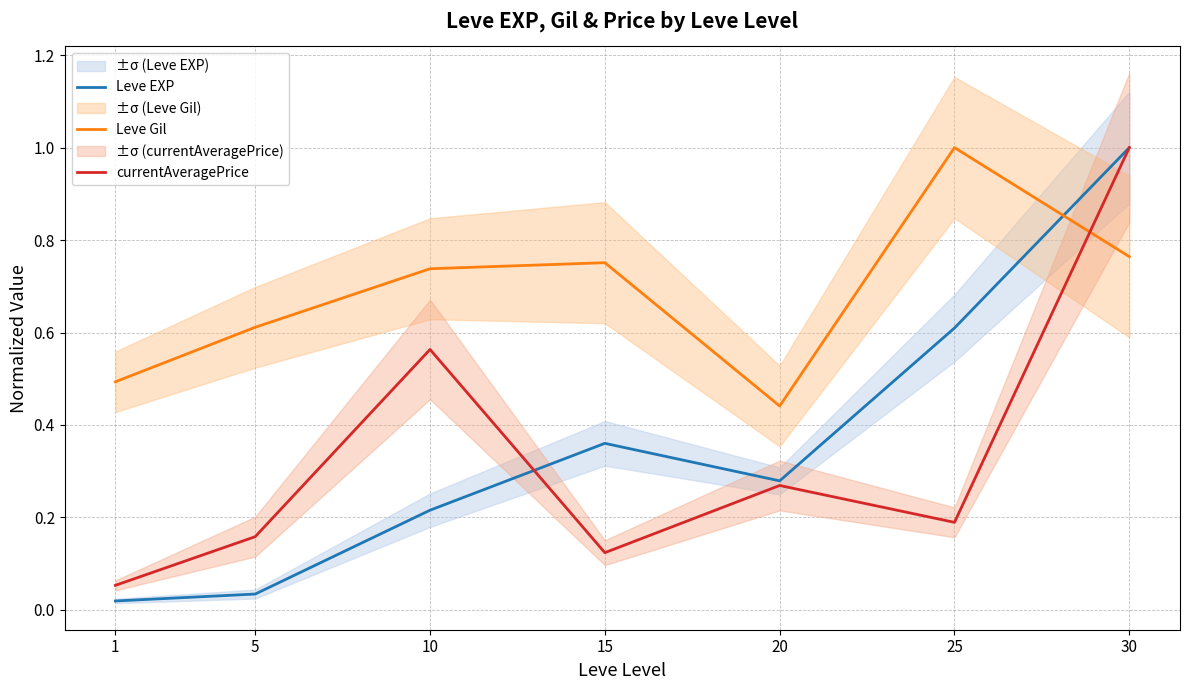

How many intersections are there between Leve Gil and Leve EXP?

1